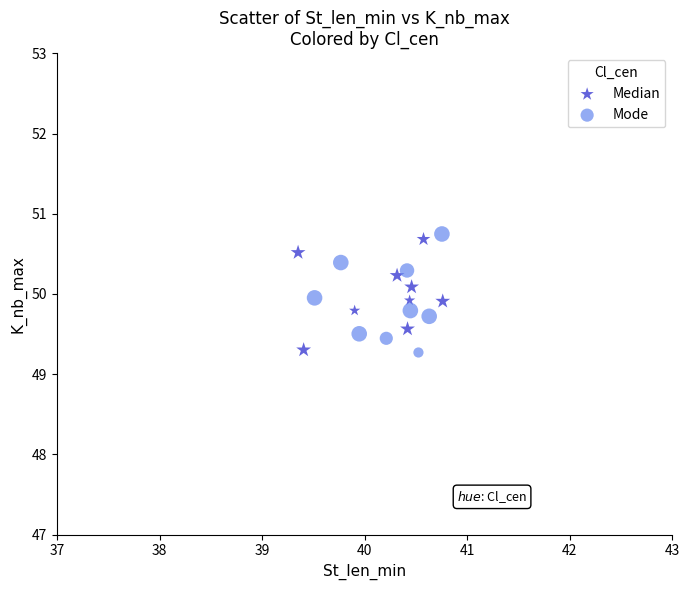

Which series reaches the maximum Y coordinate?

Mode